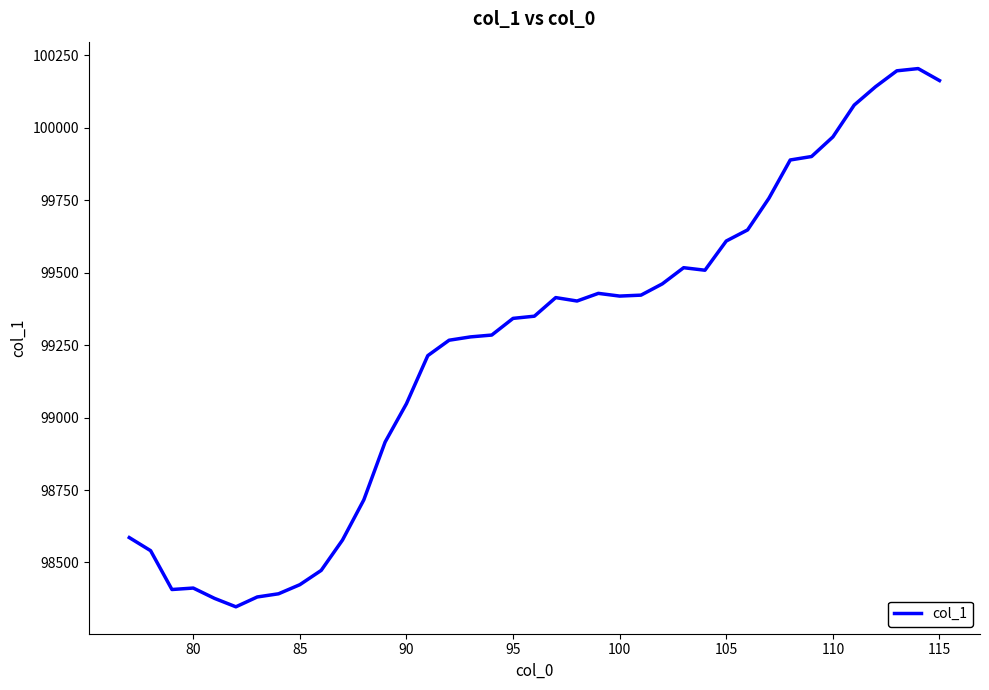

What is the minimum value shown in the chart?

98347.0